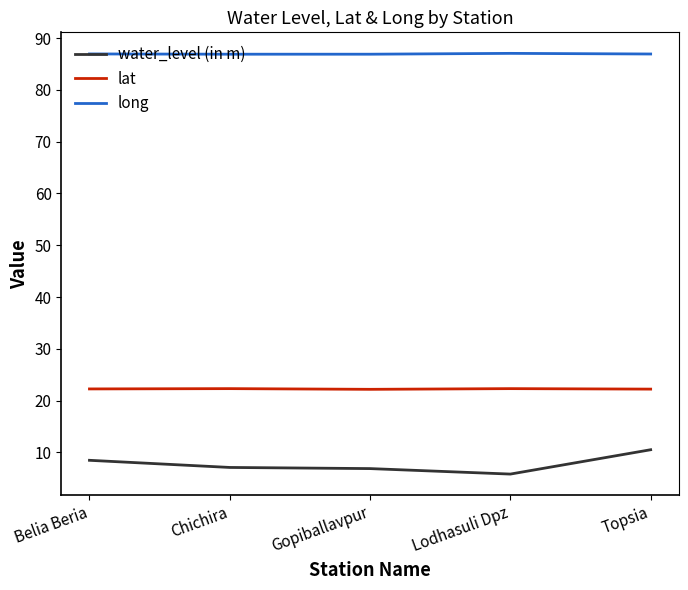

Is the value of water_level (in m) at Lodhasuli Dpz greater than the value of lat at Lodhasuli Dpz?

No